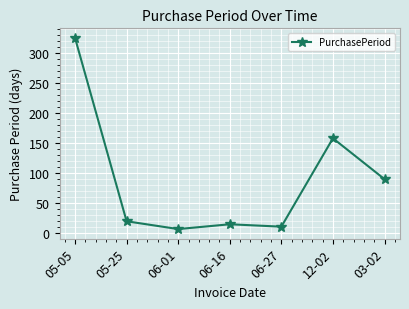

What is the sum of the values at 12-02 and 06-01?

165